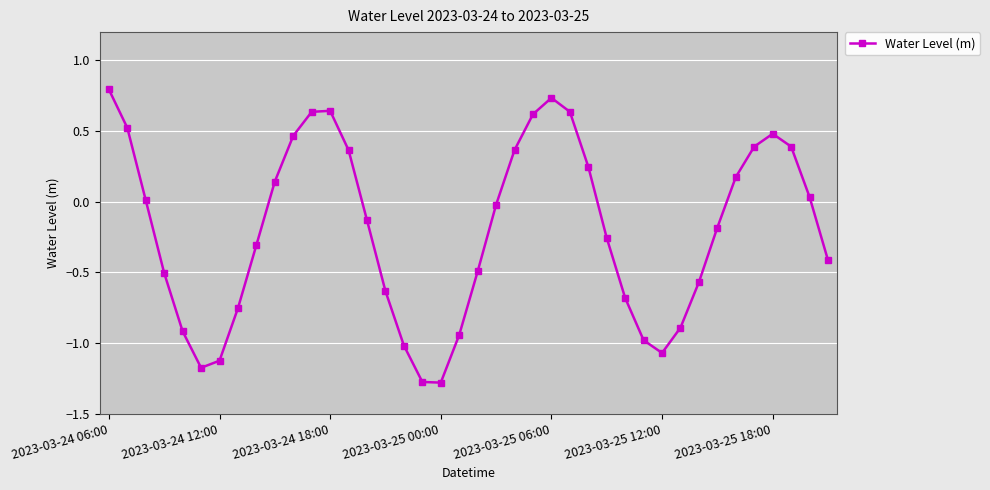

What is the value of the 21st point from the left?

-0.5